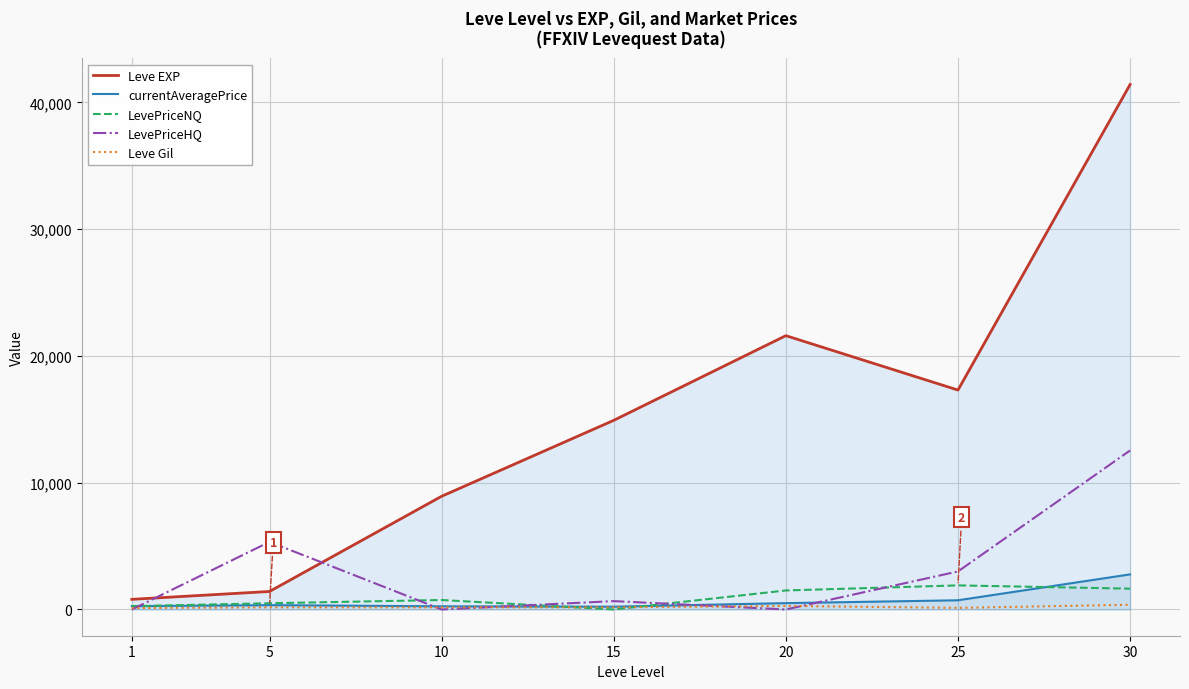

True or false: Leve EXP and Leve Gil cross at least once.

False